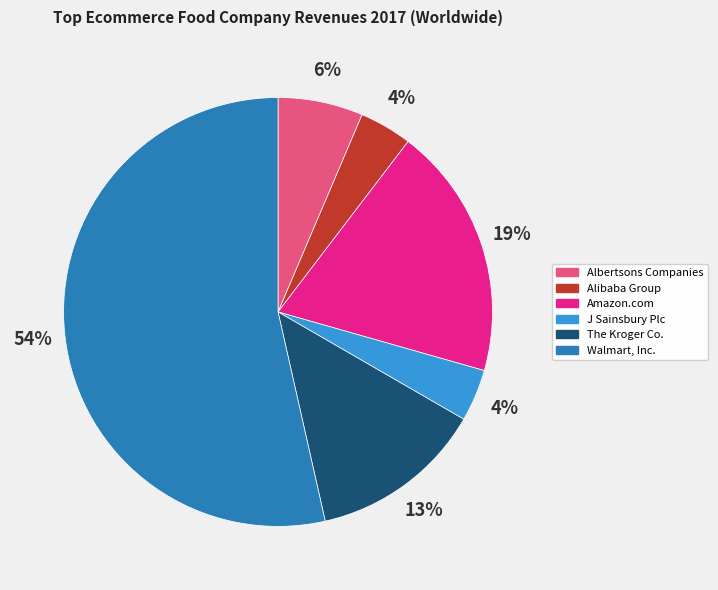

Between Amazon.com and Albertsons Companies, which is larger?

Amazon.com